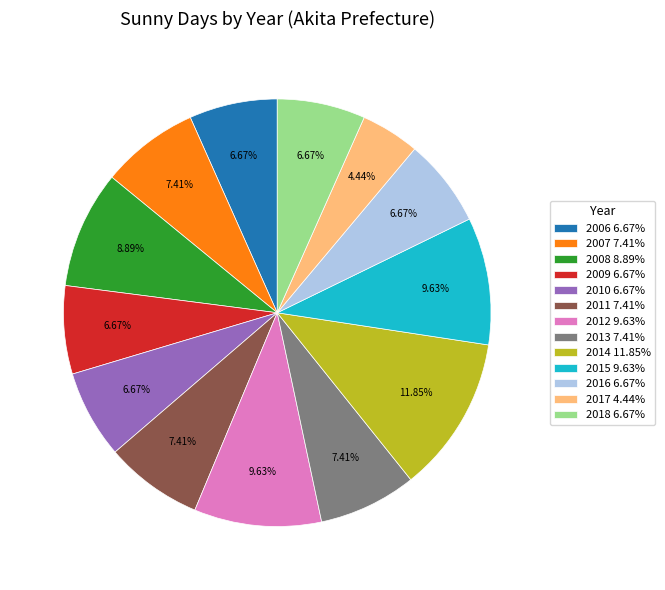

The 2008 slice represents 9% of the pie. True or false?

True